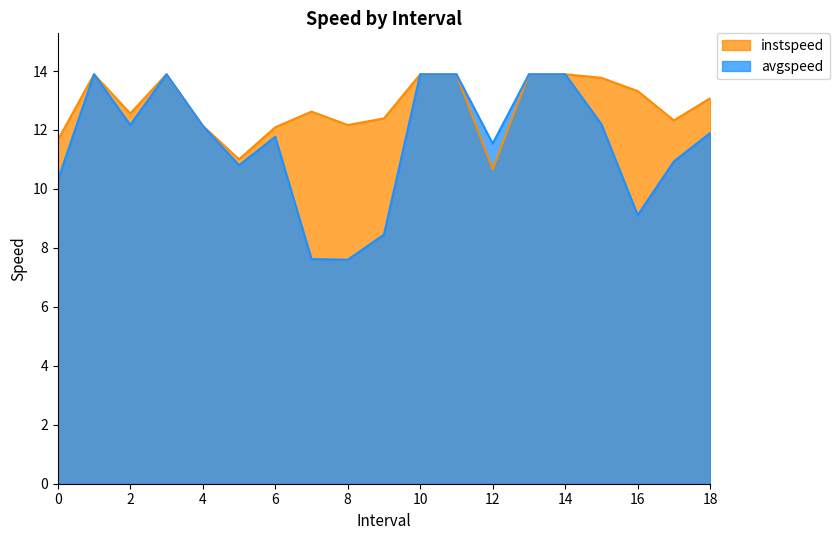

At which label does instspeed first exceed 12?

1.0